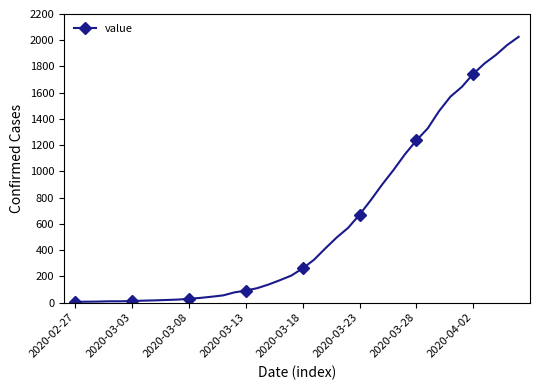

What is the greatest value displayed?

2026